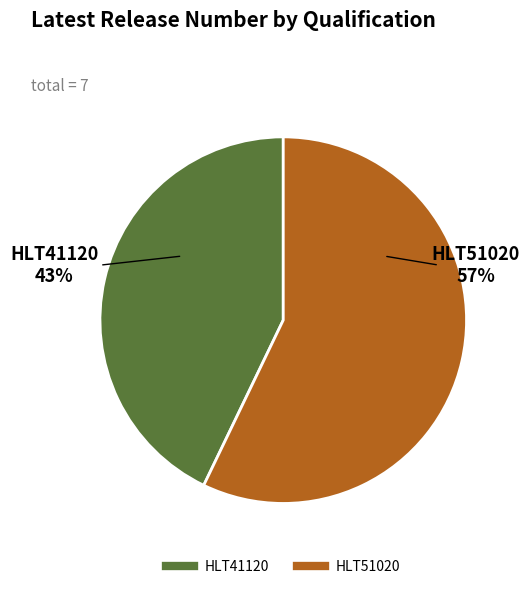

Combined, do HLT41120 and HLT51020 account for over 50%?

Yes